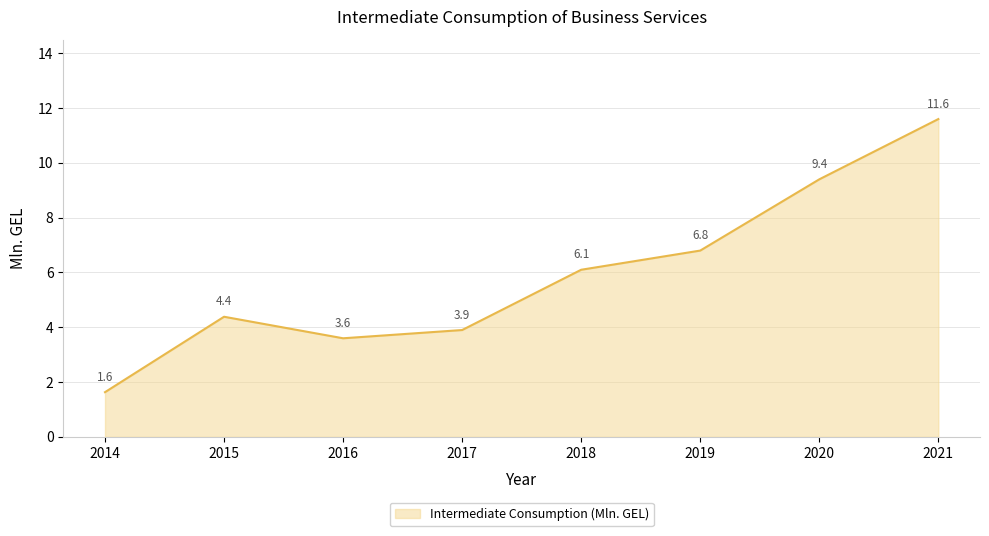

The value at 2018 is 6.1. True or false?

True